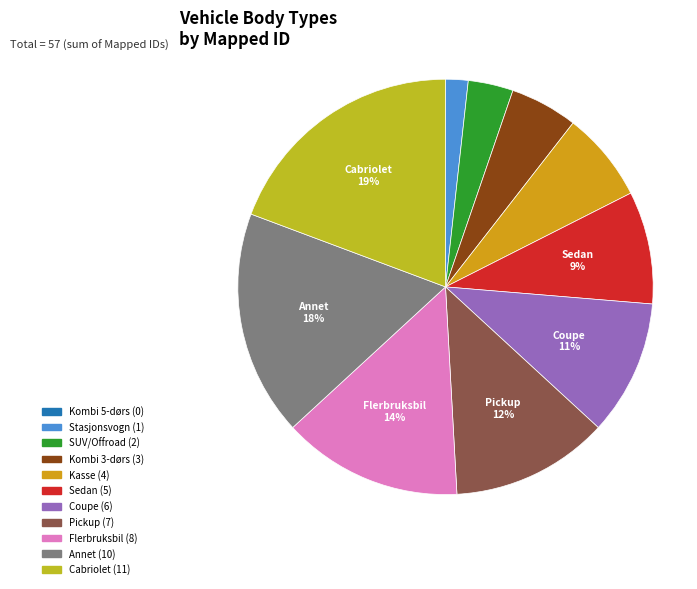

To the nearest percent, what is the combined percentage of Stasjonsvogn and Cabriolet?

21%